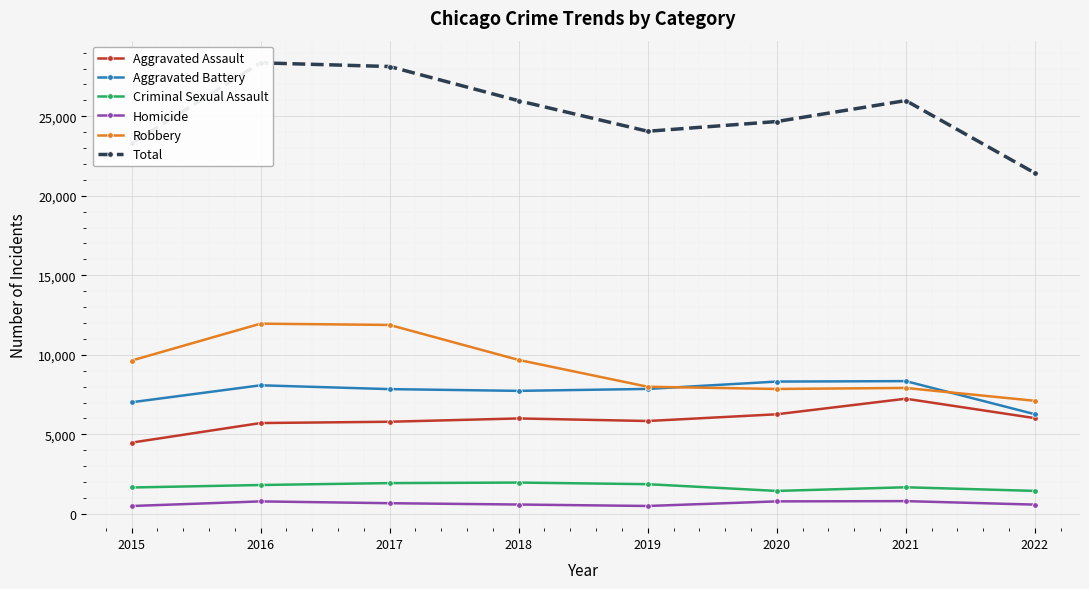

Which series has the widest spread of values?

Total